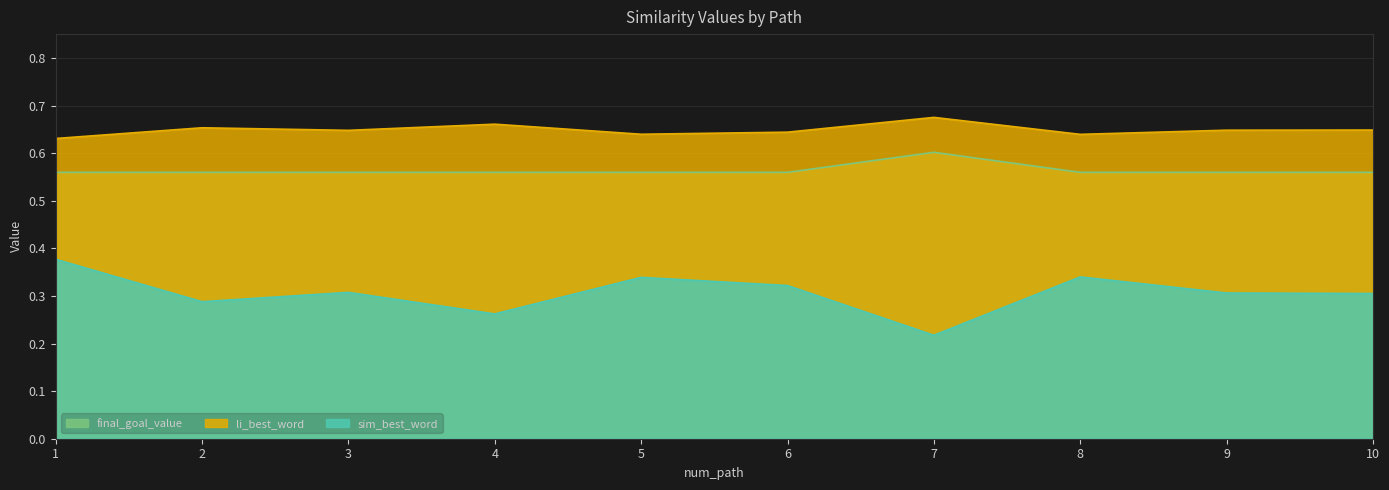

What is the difference between the highest and lowest values at 1?

0.3